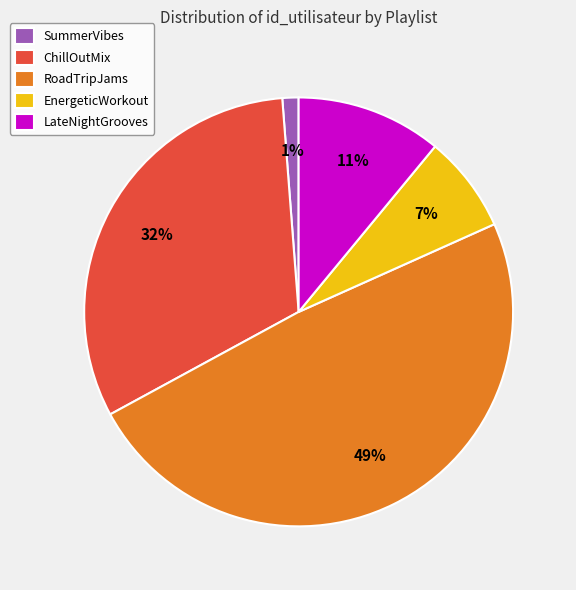

What is the ratio of the value at ChillOutMix to the value at LateNightGrooves?

2.9